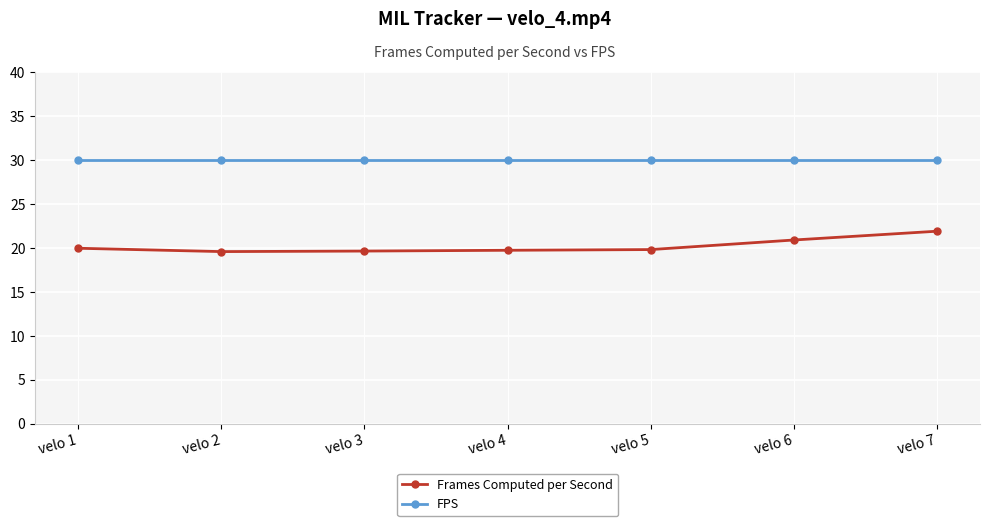

Which series has the largest range (max minus min)?

Frames Computed per Second